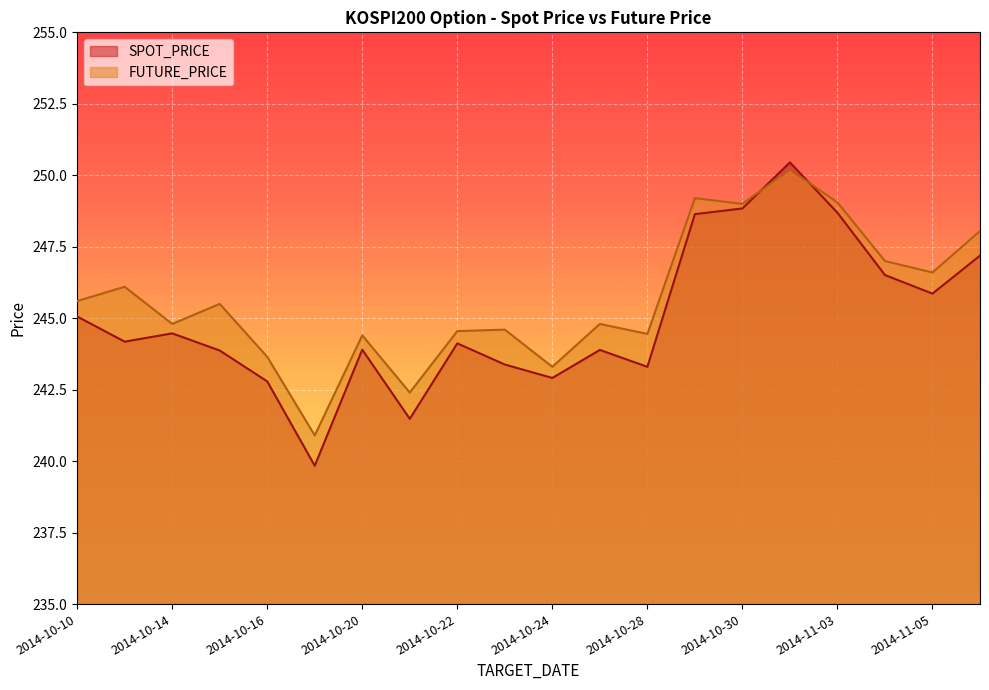

Read the SPOT_PRICE value at 2014-10-14.

244.5